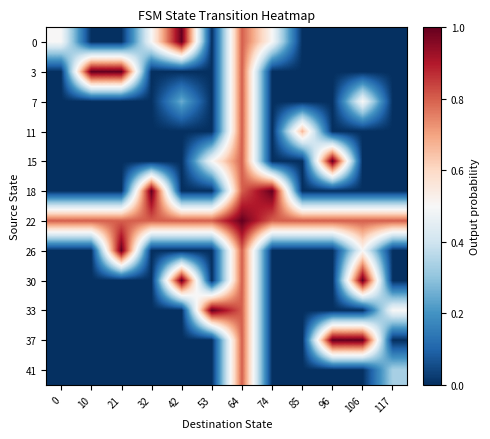

At 85, list the series in order from smallest to largest.

0, 3, 7, 15, 18, 26, 30, 33, 37, 41, 11, 22